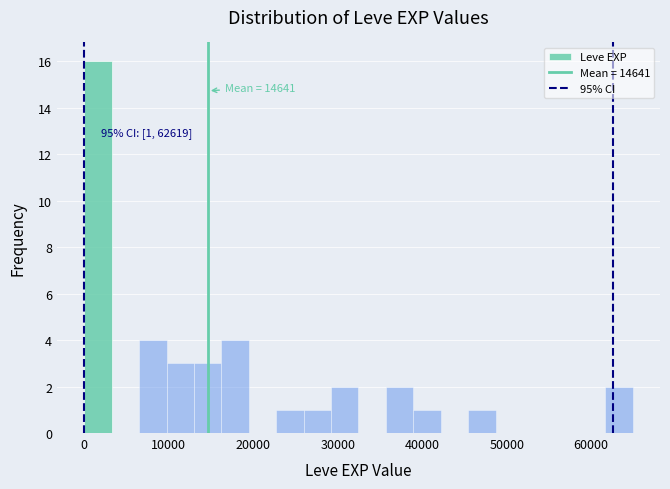

Read against the x-axis, roughly where is the centre of the tallest bar?

2000